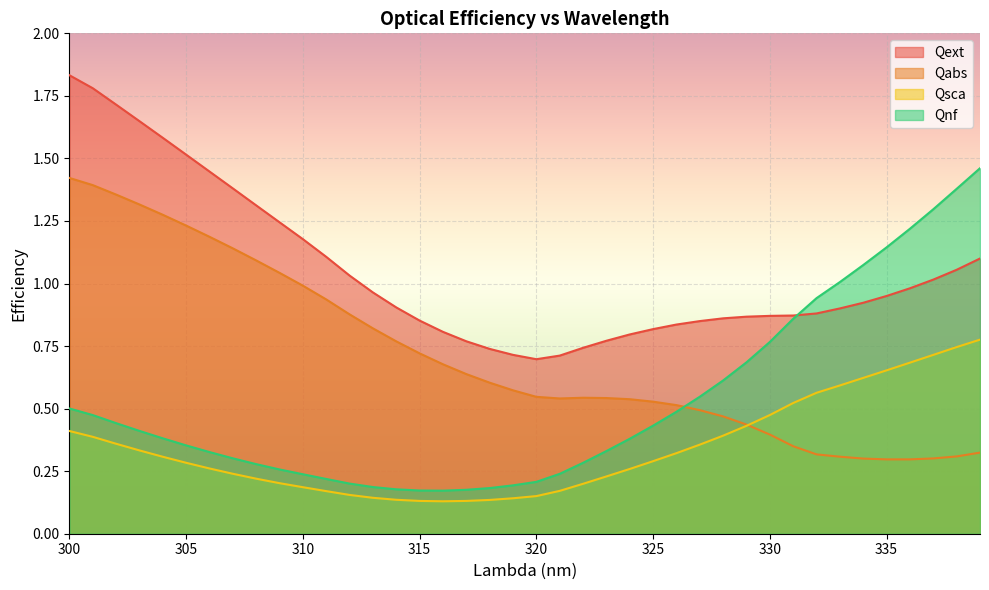

True or false: Qsca and Qnf cross at least once.

False